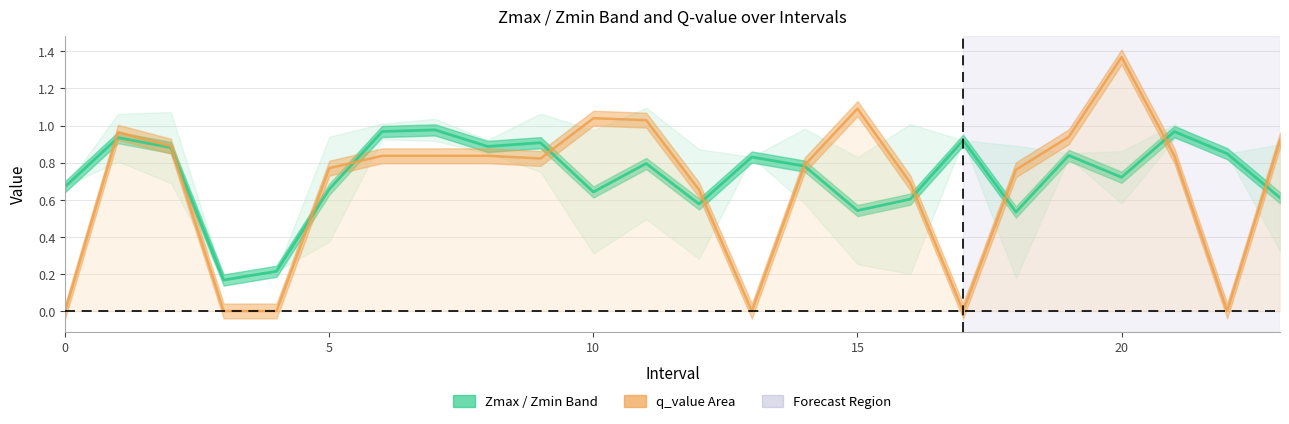

Reading left to right, what are all the values shown in this chart?

Zmax: 0=0.7	1=1.1	2=1.1	3=0.2	4=0.2	5=0.9	6=1.0	7=1.0	8=0.9	9=1.1	10=1.0	11=1.1	12=0.9	13=0.8	14=1.0	15=0.8	16=1.0	17=0.9	18=0.9	19=0.9	20=0.9	21=1.0	22=0.8	23=0.9
Zmin: 0=0.7	1=0.8	2=0.7	3=0.2	4=0.2	5=0.4	6=0.9	7=0.9	8=0.9	9=0.8	10=0.3	11=0.5	12=0.3	13=0.8	14=0.6	15=0.3	16=0.2	17=0.9	18=0.2	19=0.8	20=0.6	21=0.9	22=0.8	23=0.3
q_value: 0=0.0	1=1.0	2=0.9	3=0.0	4=0.0	5=0.8	6=0.8	7=0.8	8=0.8	9=0.8	10=1.0	11=1.0	12=0.7	13=0.0	14=0.8	15=1.1	16=0.7	17=0.0	18=0.8	19=0.9	20=1.4	21=0.8	22=0.0	23=0.9